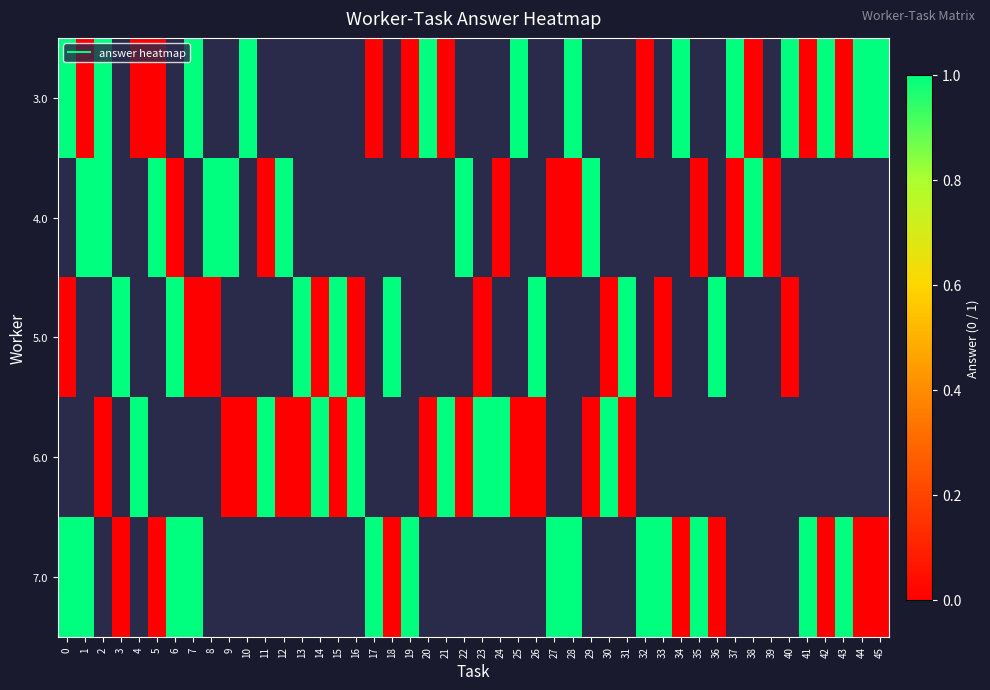

Rank the series by their maximum value, from lowest to highest.

5.0, 3.0, 4.0, 6.0, 7.0